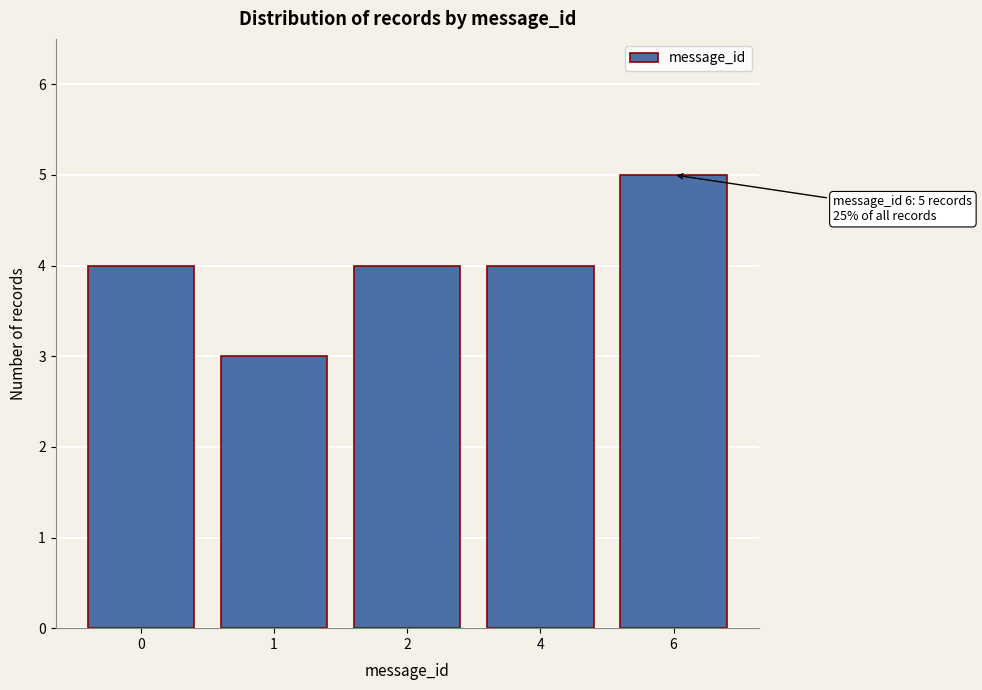

Reading left to right, extract all data points from this chart.

0=4	1=3	2=4	4=4	6=5